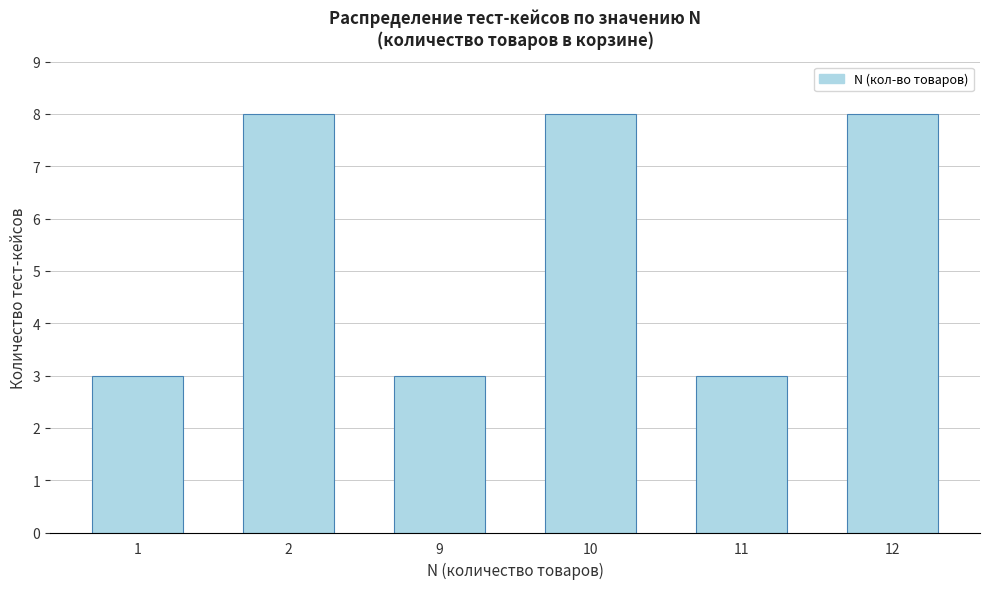

Reading left to right, extract all data points from this chart.

3	8	3	8	3	8